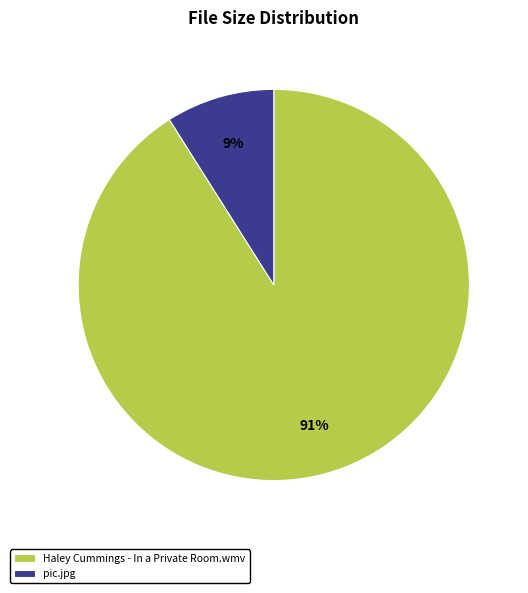

Which has a higher value, pic.jpg or Haley Cummings - In a Private Room.wmv?

Haley Cummings - In a Private Room.wmv